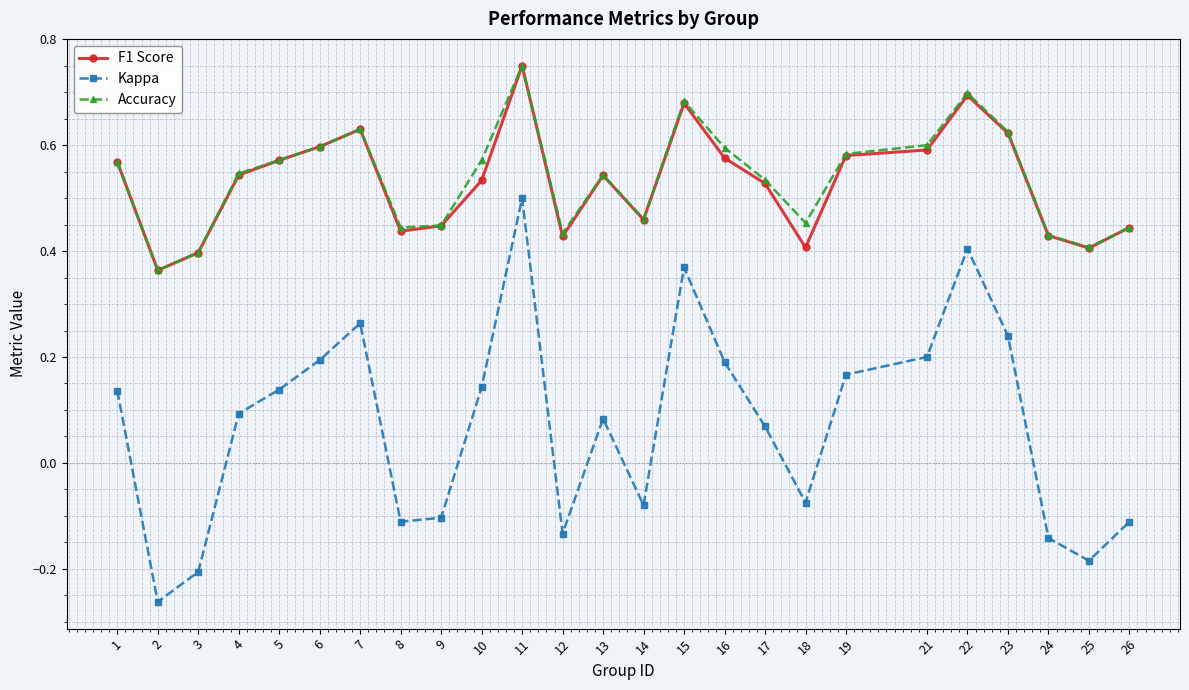

Is it true that Accuracy equals 0.6 at 10?

True